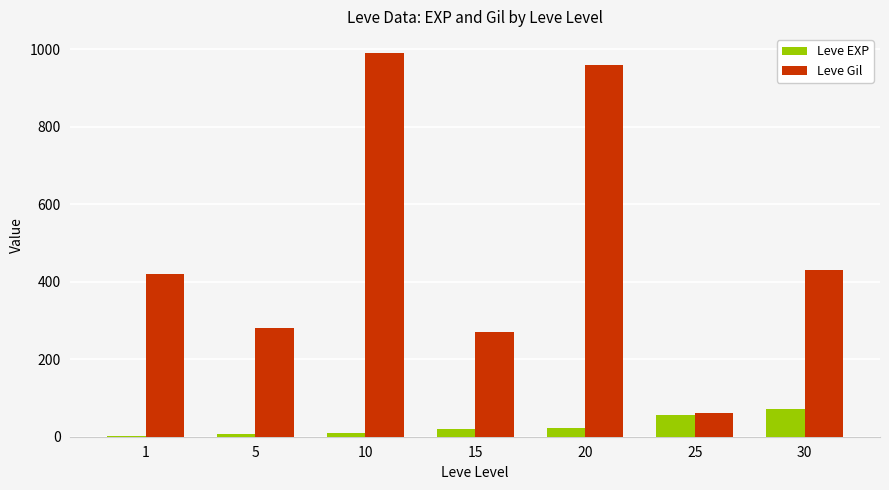

The value of Leve EXP at 20 is 22. True or false?

True